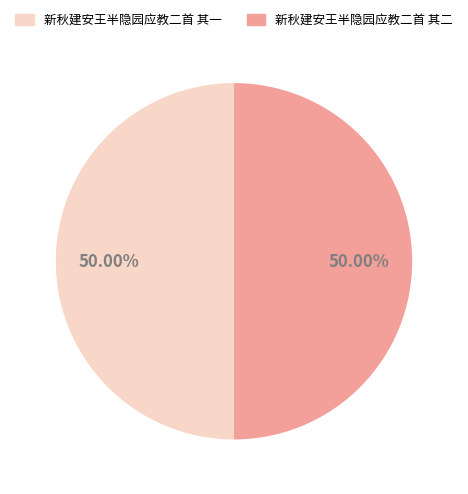

To the nearest percent, what percentage of the pie is 新秋建安王半隐园应教二首 其二?

50%